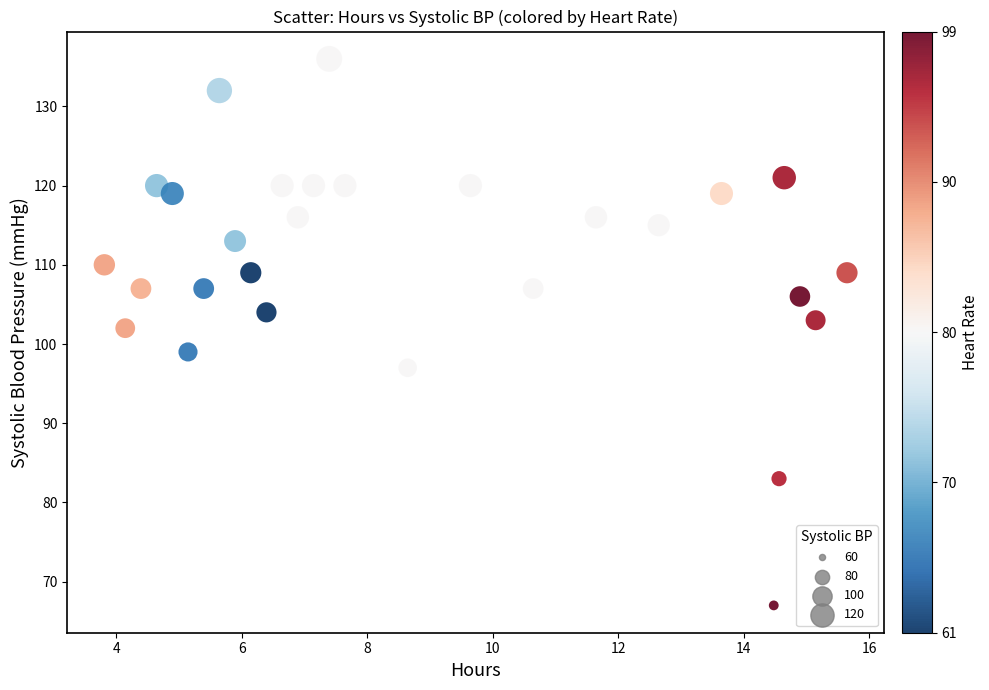

What is the range of Y values (max minus min)?

69